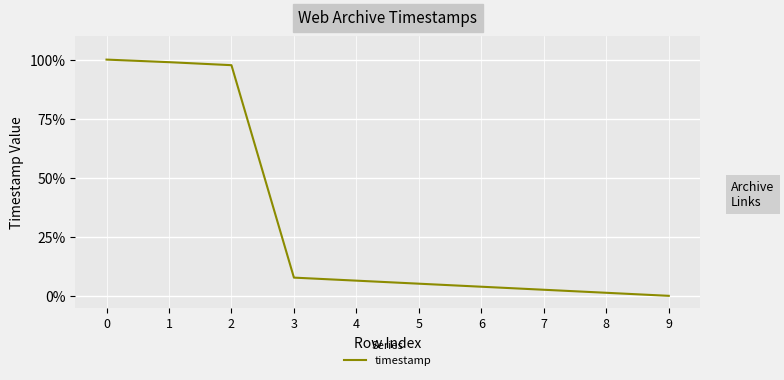

Between 3 and 7, which is larger?

3